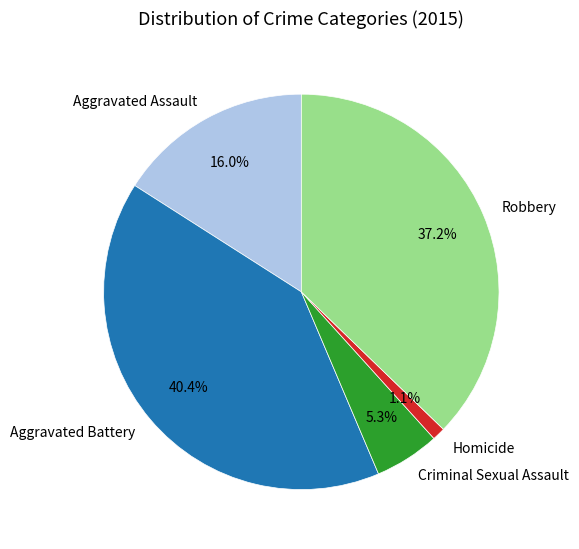

Count the number of slices in the pie.

5